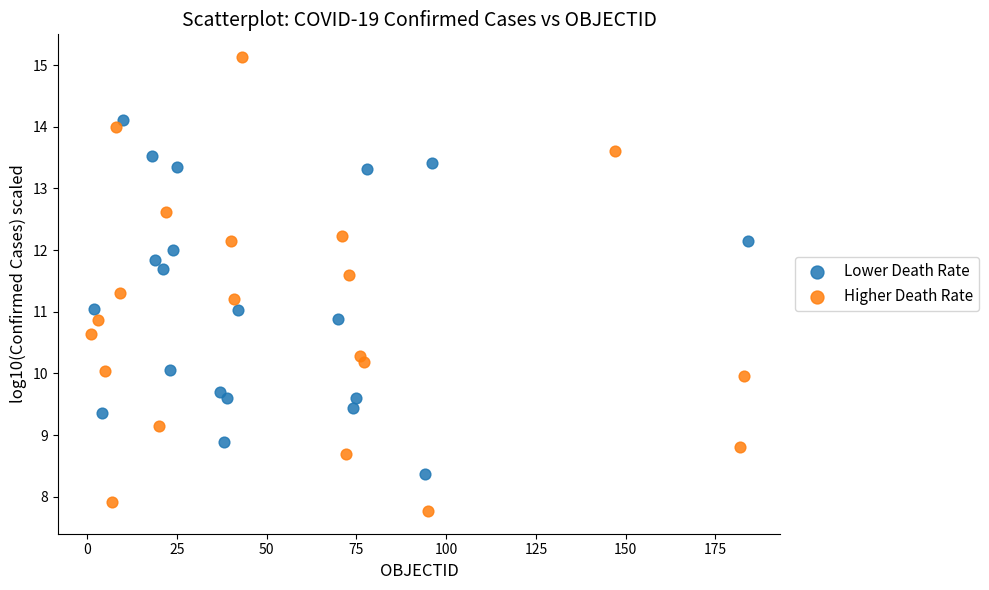

Which series contains the lowest Y value?

Higher Death Rate